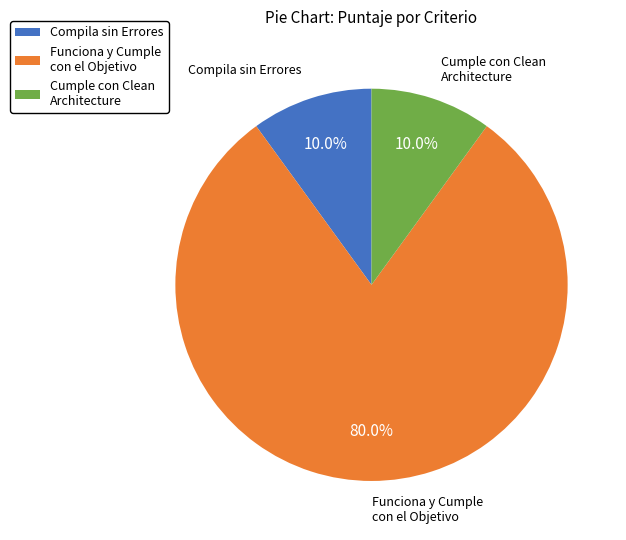

What is the total percentage of Compila sin Errores and Funciona y Cumple con el Objetivo?

90.0%